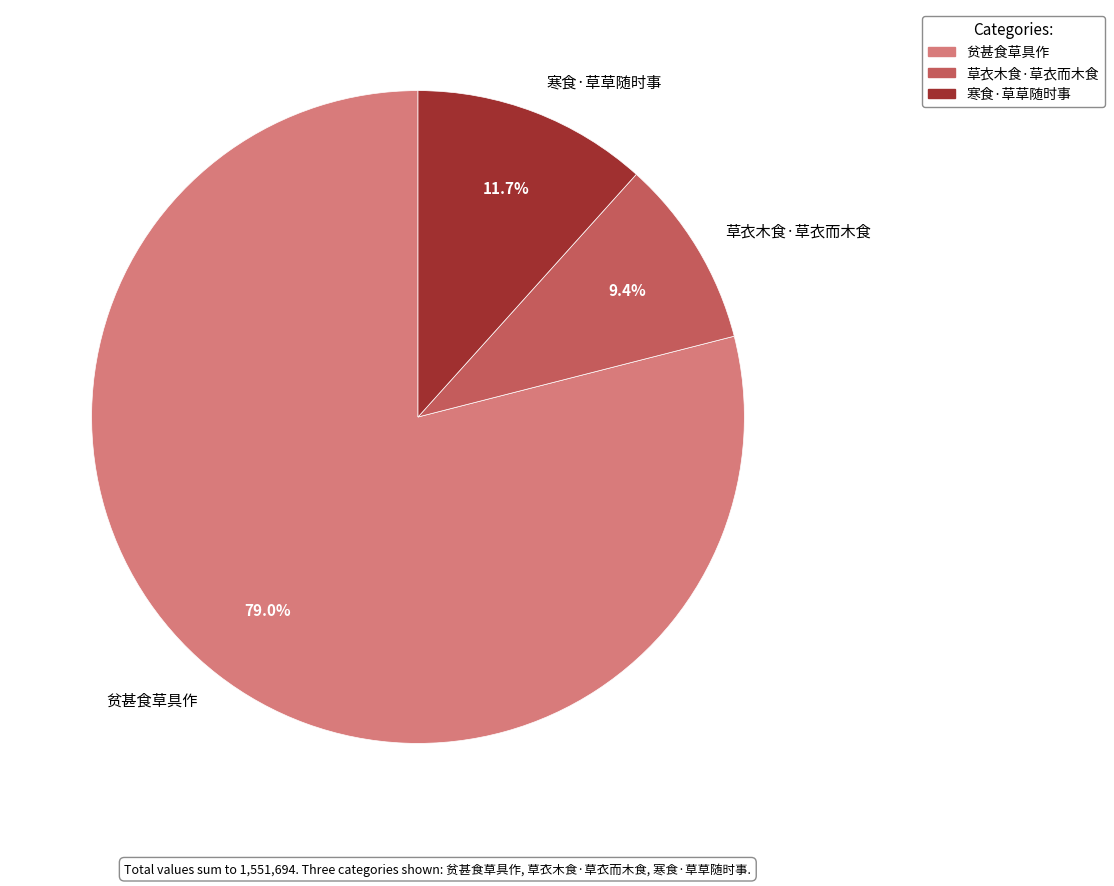

Count the number of slices in the pie.

3